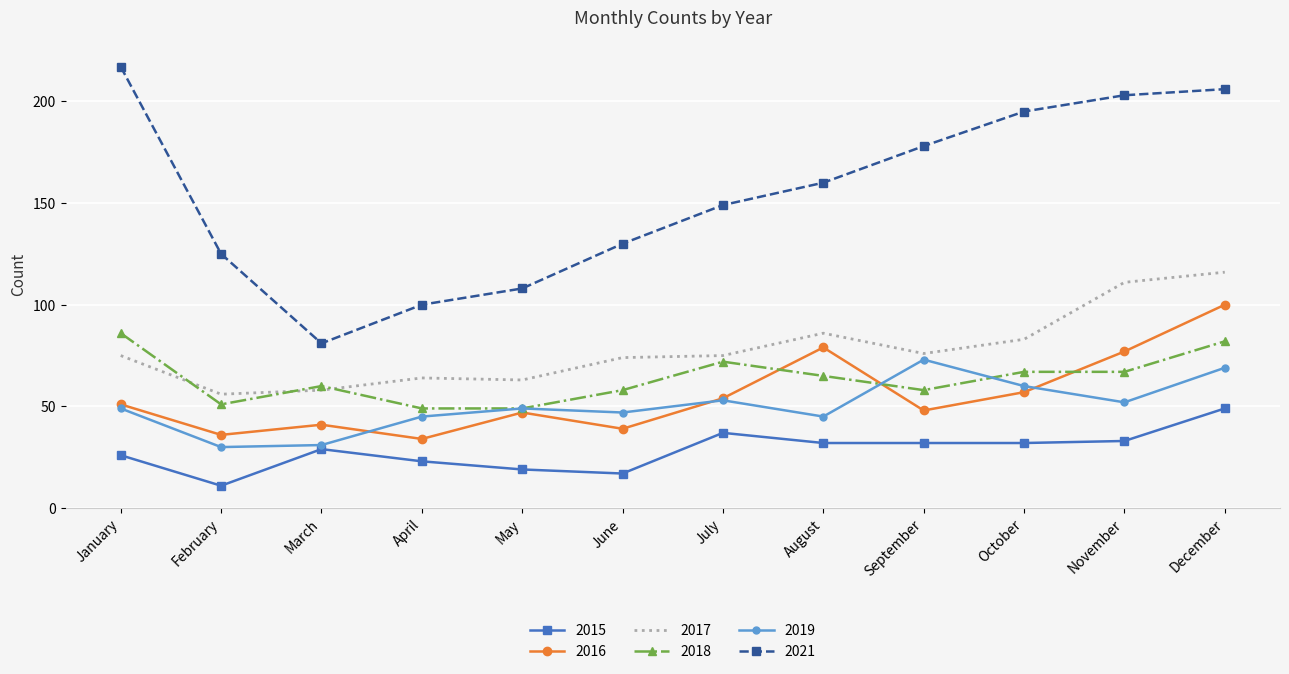

What is the spread (max minus min) of values at December?

157